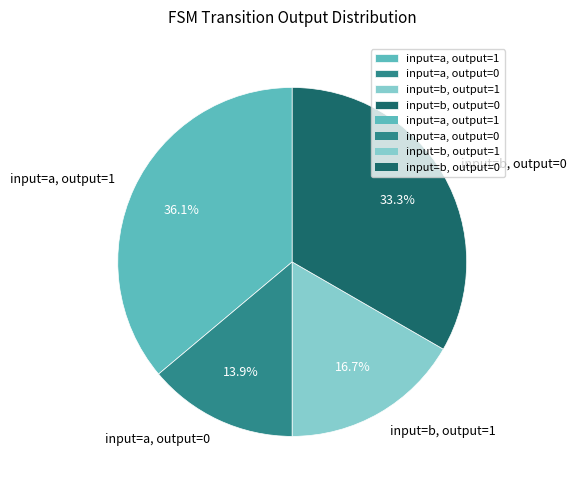

Which category has the biggest portion of the pie?

input=a, output=1